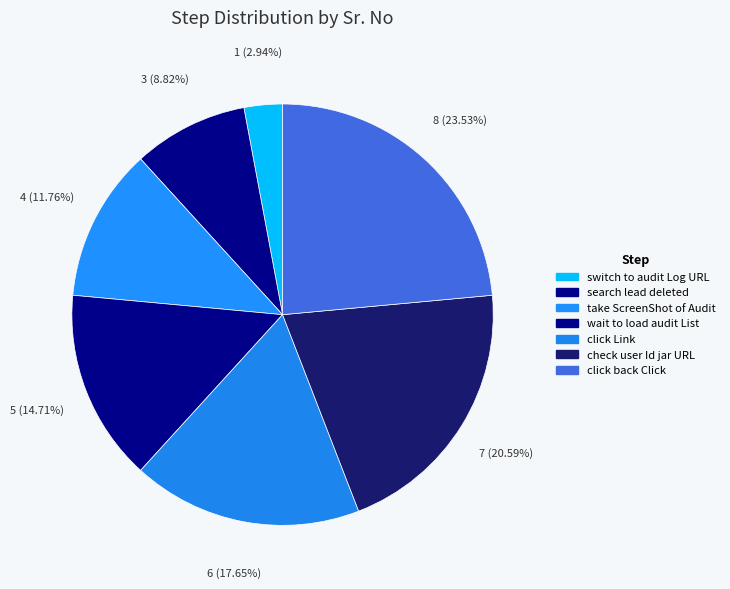

Combined, what portion of the pie is search lead deleted and check user Id jar URL?

29.4%